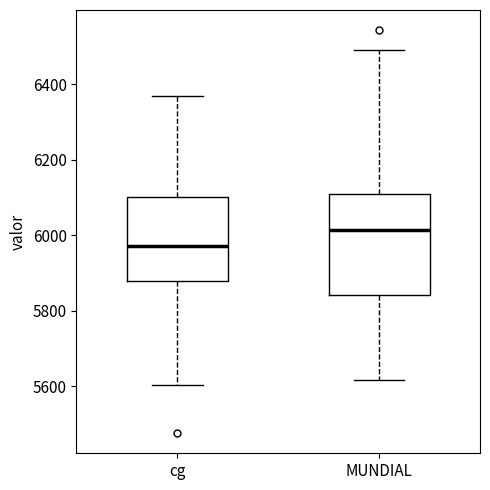

Which box's median line is the lowest?

cg